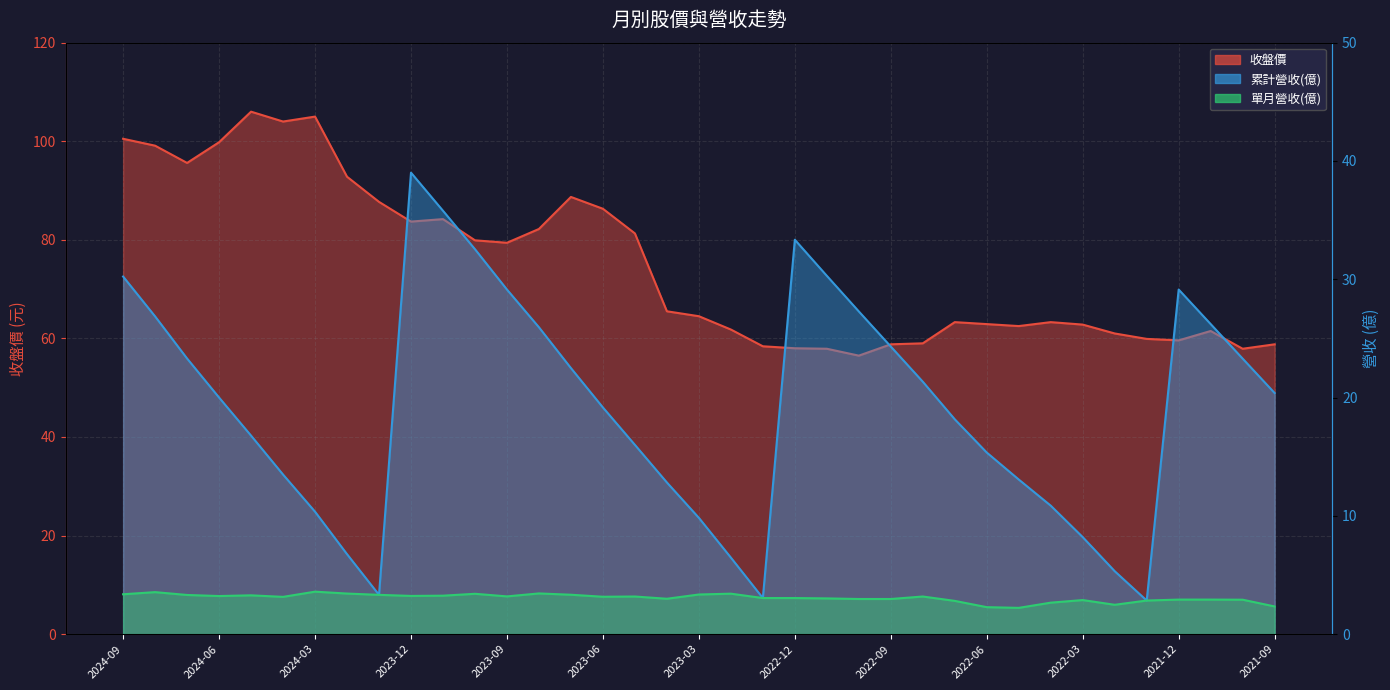

Rank the series by their average value, from highest to lowest.

收盤價, 累計營收(億), 單月營收(億)